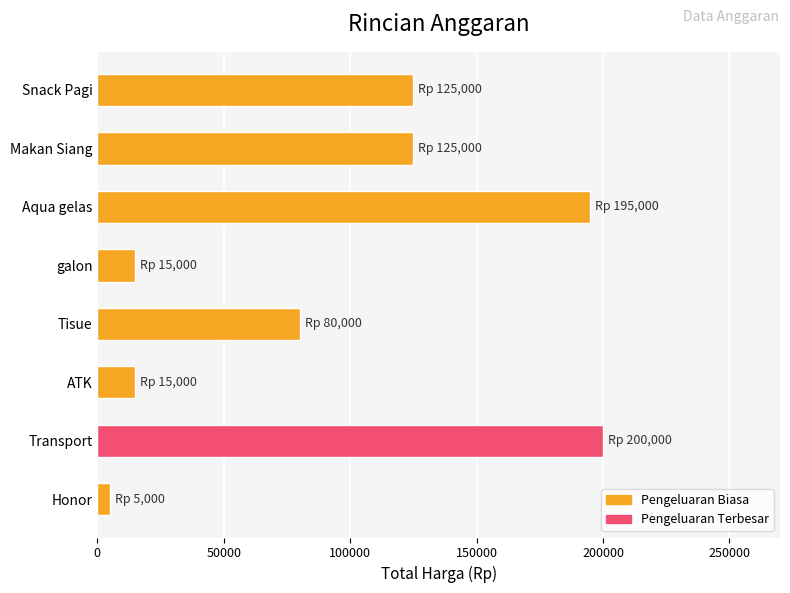

Reading right to left, extract all data points from this chart.

Honor=5000	Transport=200000	ATK=15000	Tisue=80000	galon=15000	Aqua gelas=195000	Makan Siang=125000	Snack Pagi=125000